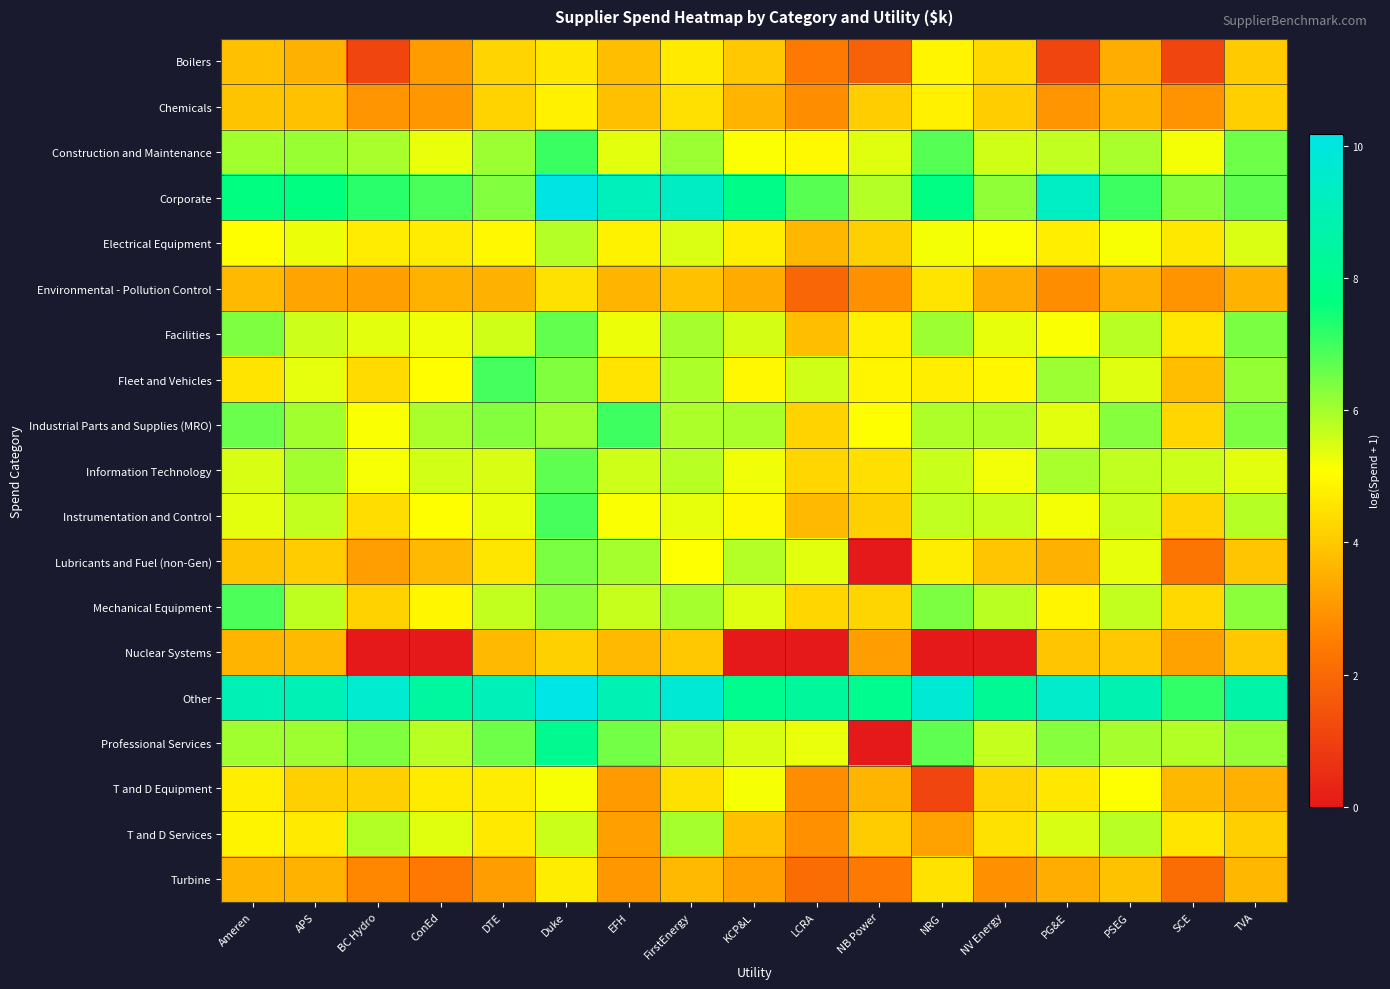

Reading left to right, transcribe all the data shown in this chart.

Boilers: Ameren=3.9	APS=3.6	BC Hydro=1.1	ConEd=3.1	DTE=4.2	Duke=4.6	EFH=3.8	FirstEnergy=4.7	KCP&L=4.0	LCRA=2.4	NB Power=1.8	NRG=4.9	NV Energy=4.3	PG&E=1.1	PSEG=3.5	SCE=1.1	TVA=4.1
Chemicals: Ameren=3.9	APS=3.9	BC Hydro=3.0	ConEd=3.0	DTE=4.2	Duke=4.8	EFH=3.9	FirstEnergy=4.5	KCP&L=3.6	LCRA=2.8	NB Power=4.1	NRG=4.8	NV Energy=4.1	PG&E=3.0	PSEG=3.6	SCE=2.9	TVA=4.1
Construction and Maintenance: Ameren=6.0	APS=6.1	BC Hydro=6.0	ConEd=5.3	DTE=6.1	Duke=7.1	EFH=5.4	FirstEnergy=6.1	KCP&L=5.1	LCRA=5.0	NB Power=5.4	NRG=6.8	NV Energy=5.6	PG&E=5.7	PSEG=6.0	SCE=5.2	TVA=6.5
Corporate: Ameren=7.7	APS=7.6	BC Hydro=7.2	ConEd=6.9	DTE=6.3	Duke=10.1	EFH=9.1	FirstEnergy=9.3	KCP&L=7.8	LCRA=6.8	NB Power=5.8	NRG=7.8	NV Energy=6.2	PG&E=9.3	PSEG=7.0	SCE=6.3	TVA=6.7
Electrical Equipment: Ameren=5.1	APS=5.3	BC Hydro=4.7	ConEd=4.7	DTE=5.0	Duke=5.8	EFH=4.8	FirstEnergy=5.5	KCP&L=4.8	LCRA=3.7	NB Power=4.2	NRG=5.2	NV Energy=5.1	PG&E=4.8	PSEG=5.2	SCE=4.6	TVA=5.5
Environmental - Pollution Control: Ameren=3.7	APS=3.3	BC Hydro=3.2	ConEd=3.6	DTE=3.6	Duke=4.5	EFH=3.6	FirstEnergy=3.9	KCP&L=3.4	LCRA=1.9	NB Power=2.9	NRG=4.6	NV Energy=3.5	PG&E=2.8	PSEG=3.5	SCE=2.9	TVA=3.6
Facilities: Ameren=6.4	APS=5.6	BC Hydro=5.4	ConEd=5.3	DTE=5.6	Duke=6.7	EFH=5.3	FirstEnergy=6.0	KCP&L=5.5	LCRA=3.8	NB Power=4.8	NRG=6.1	NV Energy=5.3	PG&E=5.1	PSEG=5.8	SCE=4.6	TVA=6.4
Fleet and Vehicles: Ameren=4.6	APS=5.3	BC Hydro=4.4	ConEd=5.1	DTE=6.9	Duke=6.4	EFH=4.6	FirstEnergy=5.9	KCP&L=5.0	LCRA=5.5	NB Power=4.9	NRG=4.8	NV Energy=4.9	PG&E=6.1	PSEG=5.4	SCE=3.8	TVA=6.2
Industrial Parts and Supplies (MRO): Ameren=6.6	APS=6.0	BC Hydro=5.1	ConEd=5.9	DTE=6.3	Duke=6.0	EFH=7.0	FirstEnergy=5.9	KCP&L=5.9	LCRA=4.2	NB Power=5.1	NRG=5.9	NV Energy=5.9	PG&E=5.4	PSEG=6.3	SCE=4.3	TVA=6.4
Information Technology: Ameren=5.5	APS=6.0	BC Hydro=5.2	ConEd=5.5	DTE=5.5	Duke=6.7	EFH=5.6	FirstEnergy=5.8	KCP&L=5.2	LCRA=4.3	NB Power=4.5	NRG=5.6	NV Energy=5.2	PG&E=5.9	PSEG=5.7	SCE=5.6	TVA=5.4
Instrumentation and Control: Ameren=5.4	APS=5.7	BC Hydro=4.4	ConEd=5.1	DTE=5.3	Duke=6.9	EFH=5.1	FirstEnergy=5.3	KCP&L=5.0	LCRA=3.7	NB Power=4.2	NRG=5.7	NV Energy=5.6	PG&E=5.2	PSEG=5.6	SCE=4.3	TVA=5.8
Lubricants and Fuel (non-Gen): Ameren=3.9	APS=4.1	BC Hydro=3.2	ConEd=3.7	DTE=4.6	Duke=6.4	EFH=6.0	FirstEnergy=5.1	KCP&L=5.8	LCRA=5.4	NB Power=0.0	NRG=4.7	NV Energy=4.0	PG&E=3.6	PSEG=5.3	SCE=2.3	TVA=4.0
Mechanical Equipment: Ameren=6.9	APS=5.7	BC Hydro=4.2	ConEd=4.9	DTE=5.7	Duke=6.3	EFH=5.6	FirstEnergy=6.0	KCP&L=5.4	LCRA=4.3	NB Power=4.3	NRG=6.4	NV Energy=5.8	PG&E=4.9	PSEG=5.7	SCE=4.3	TVA=6.3
Nuclear Systems: Ameren=3.6	APS=3.7	BC Hydro=0.0	ConEd=0.0	DTE=3.7	Duke=4.2	EFH=3.7	FirstEnergy=4.0	KCP&L=0.0	LCRA=0.0	NB Power=3.2	NRG=0.0	NV Energy=0.0	PG&E=4.0	PSEG=4.0	SCE=3.3	TVA=4.0
Other: Ameren=9.0	APS=9.0	BC Hydro=9.6	ConEd=8.4	DTE=9.1	Duke=10.2	EFH=8.9	FirstEnergy=9.7	KCP&L=8.0	LCRA=8.3	NB Power=8.0	NRG=9.8	NV Energy=8.2	PG&E=9.5	PSEG=8.8	SCE=7.1	TVA=8.6
Professional Services: Ameren=6.0	APS=6.1	BC Hydro=6.3	ConEd=5.8	DTE=6.5	Duke=8.0	EFH=6.5	FirstEnergy=5.9	KCP&L=5.5	LCRA=5.3	NB Power=0.0	NRG=6.7	NV Energy=5.7	PG&E=6.3	PSEG=6.0	SCE=5.9	TVA=6.1
T and D Equipment: Ameren=4.8	APS=4.2	BC Hydro=4.2	ConEd=4.7	DTE=4.7	Duke=5.2	EFH=3.1	FirstEnergy=4.5	KCP&L=5.2	LCRA=2.8	NB Power=3.6	NRG=1.1	NV Energy=4.2	PG&E=4.6	PSEG=5.1	SCE=3.7	TVA=3.5
T and D Services: Ameren=4.9	APS=4.7	BC Hydro=5.8	ConEd=5.4	DTE=4.7	Duke=5.6	EFH=3.2	FirstEnergy=6.0	KCP&L=3.9	LCRA=2.9	NB Power=4.1	NRG=3.3	NV Energy=4.5	PG&E=5.5	PSEG=5.8	SCE=4.6	TVA=4.1
Turbine: Ameren=3.6	APS=3.6	BC Hydro=2.7	ConEd=2.4	DTE=3.2	Duke=4.7	EFH=3.0	FirstEnergy=3.7	KCP&L=3.2	LCRA=2.1	NB Power=2.4	NRG=4.5	NV Energy=2.9	PG&E=3.5	PSEG=3.9	SCE=2.1	TVA=3.7